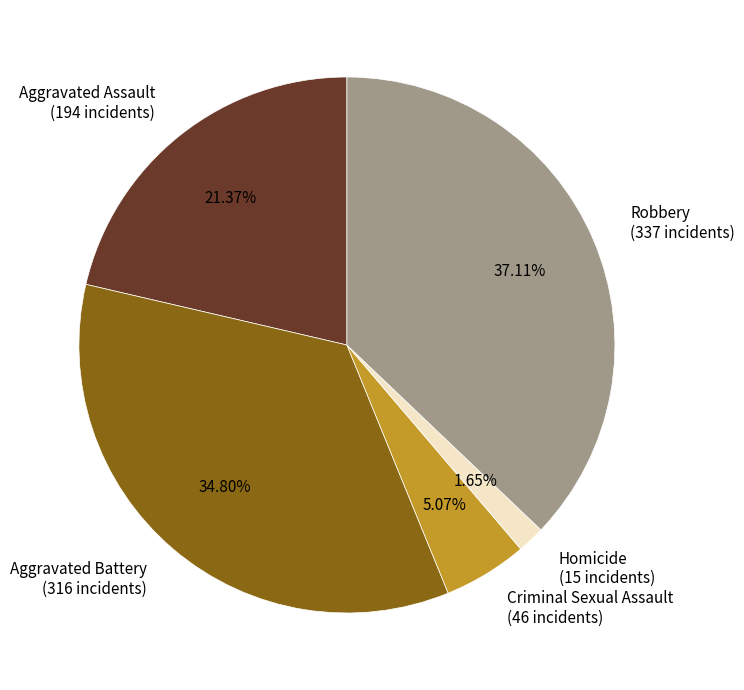

Combined, do Robbery and Criminal Sexual Assault account for over 50%?

No